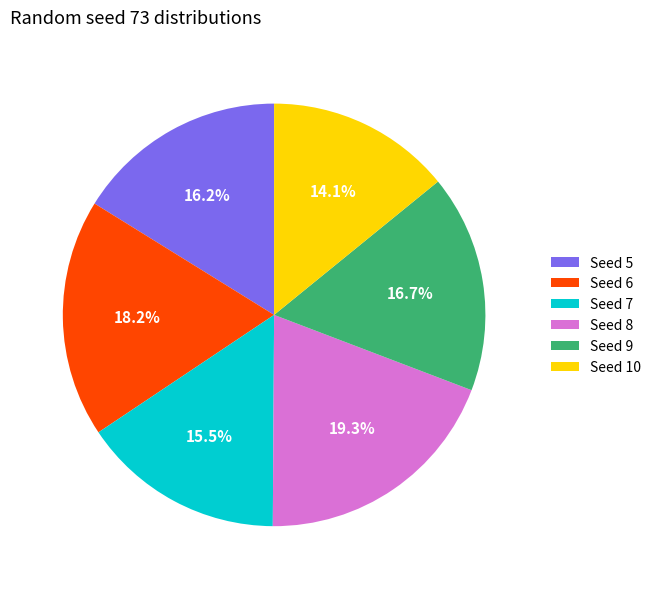

Is there a majority slice in this chart?

No